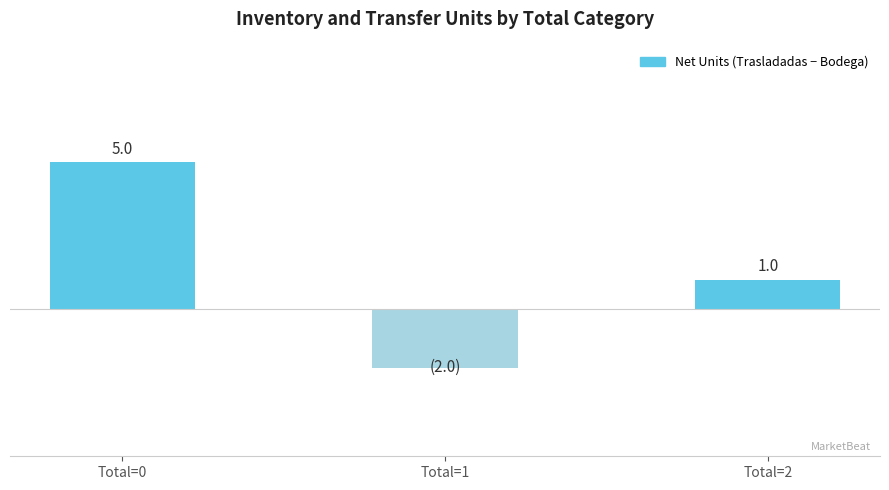

Which category has the highest value across all series?

Total=0